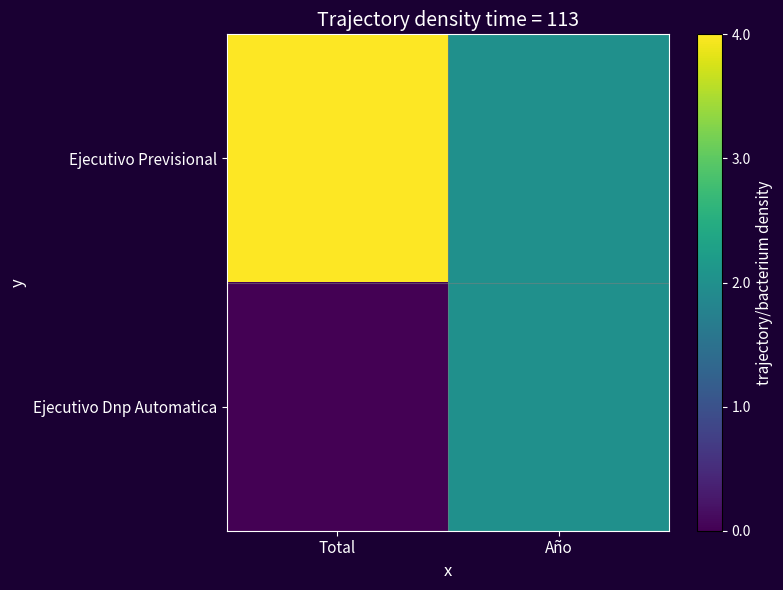

Which series has the largest range (max minus min)?

Ejecutivo Previsional